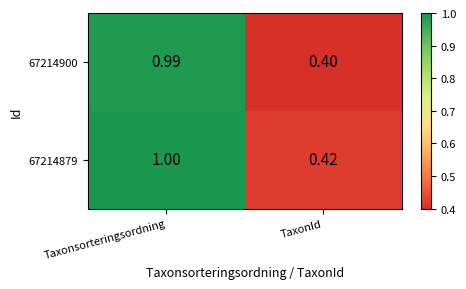

Where is 67214900 nearest to the value 0?

TaxonId